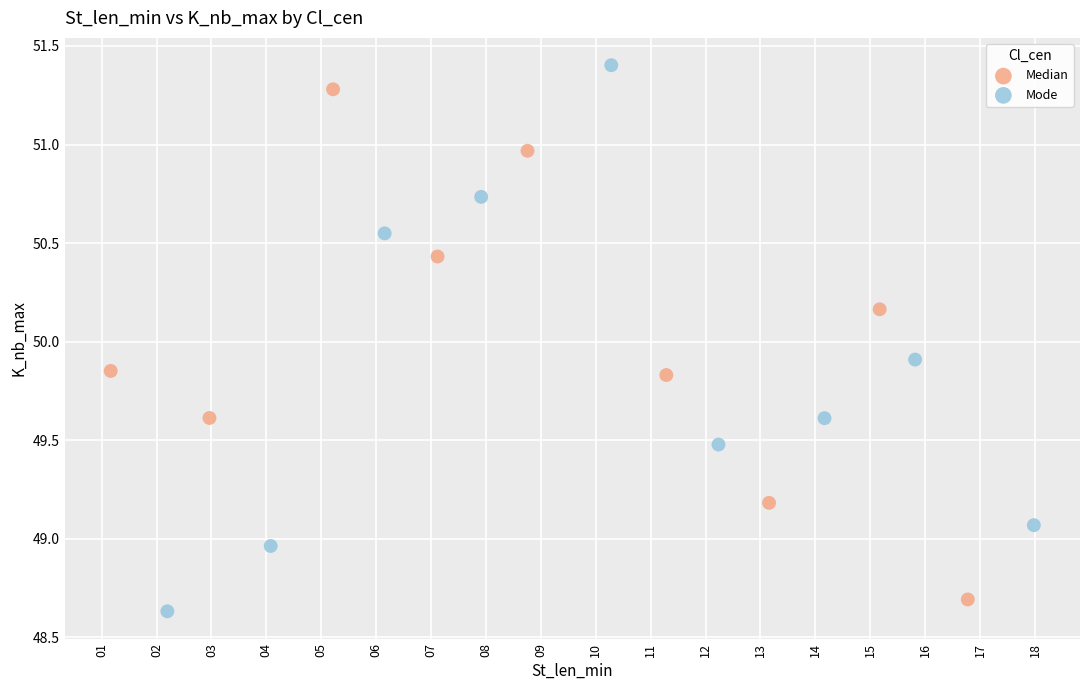

Which series contains the highest Y value?

Mode